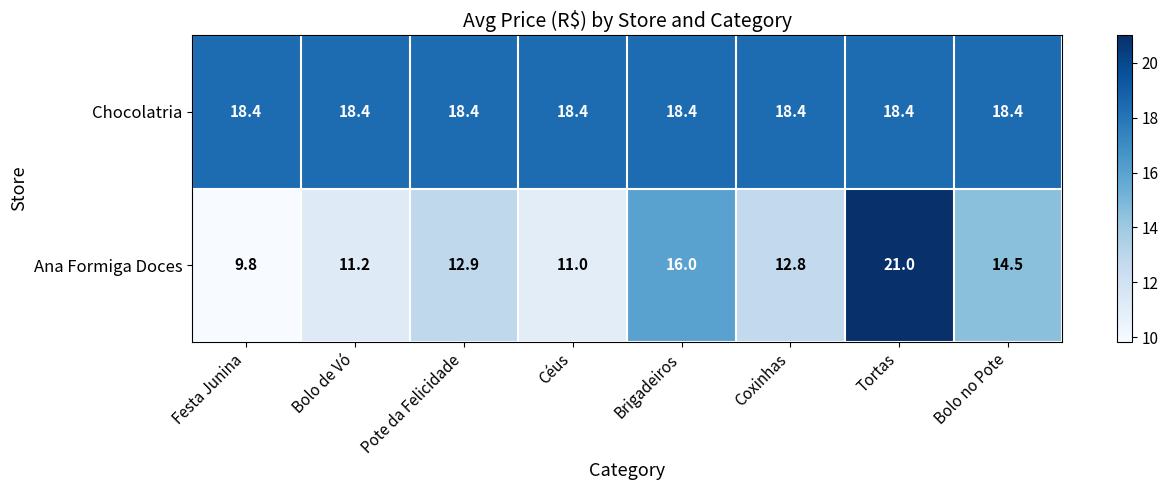

Reading right to left, transcribe all the data shown in this chart.

Chocolatria: Bolo no Pote=18.4	Tortas=18.4	Coxinhas=18.4	Brigadeiros=18.4	Céus=18.4	Pote da Felicidade=18.4	Bolo de Vó=18.4	Festa Junina=18.4
Ana Formiga Doces: Bolo no Pote=14.5	Tortas=21.0	Coxinhas=12.8	Brigadeiros=16.0	Céus=11.0	Pote da Felicidade=12.9	Bolo de Vó=11.2	Festa Junina=9.8